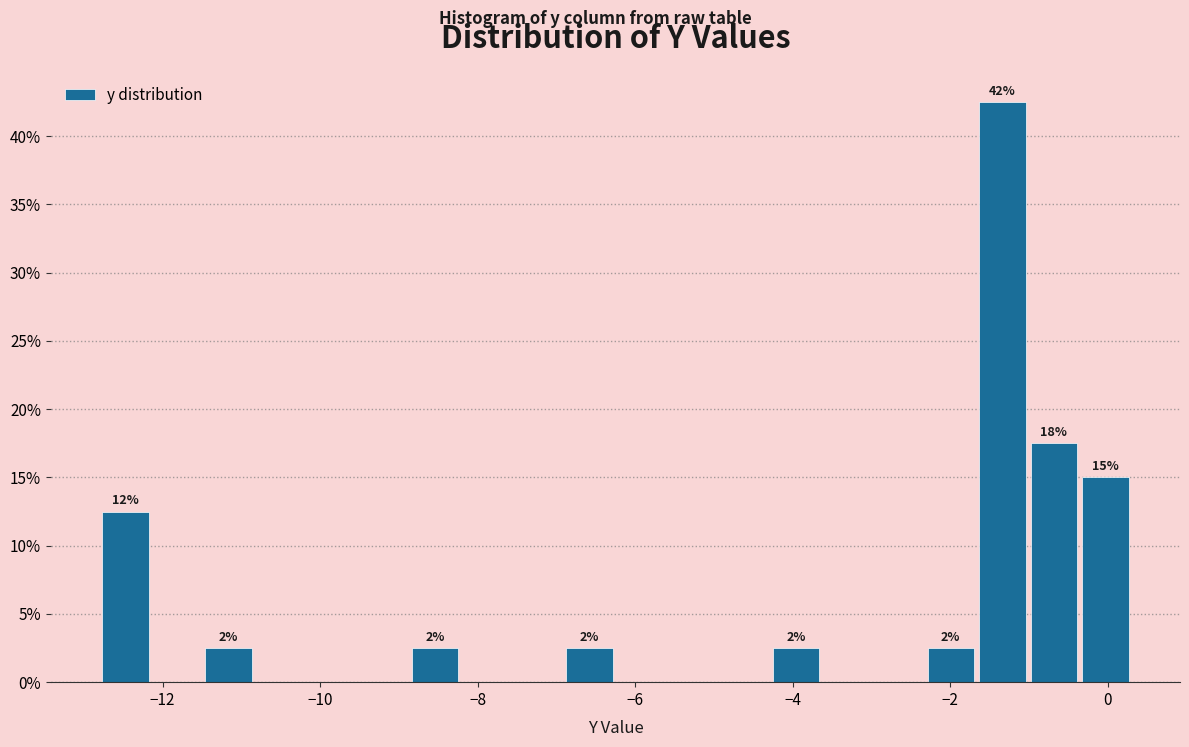

Read against the x-axis, roughly where is the centre of the tallest bar?

-1.4